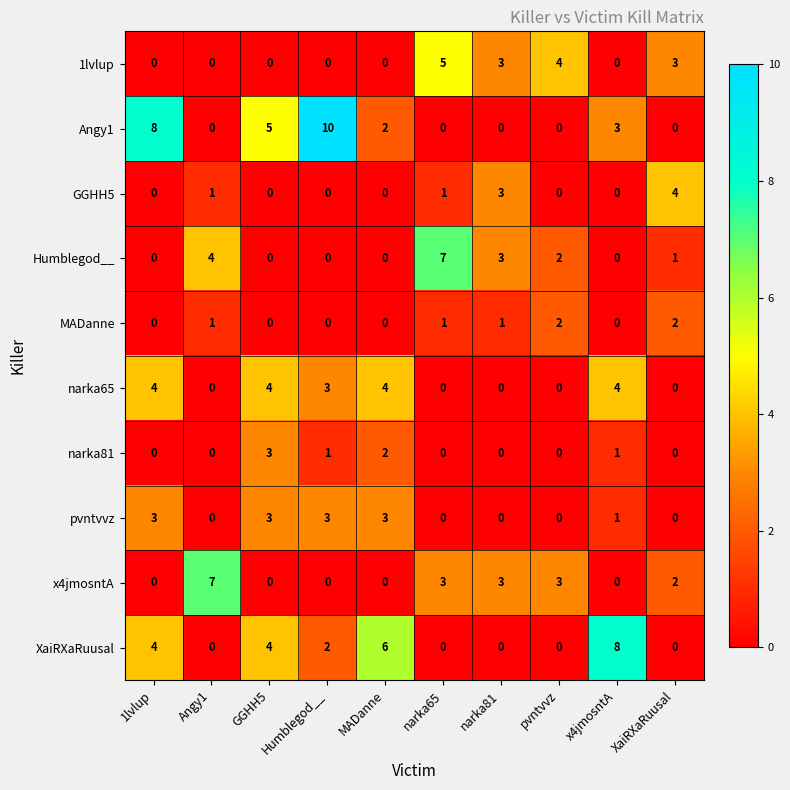

Is the value of 1lvlup at XaiRXaRuusal greater than the value of narka81 at Angy1?

Yes